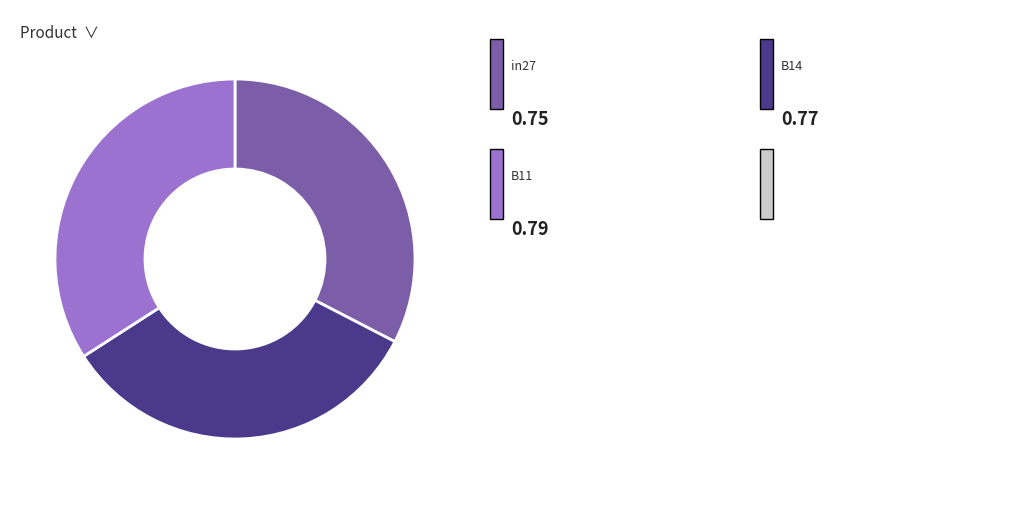

Is there any slice that represents more than half of the pie?

No